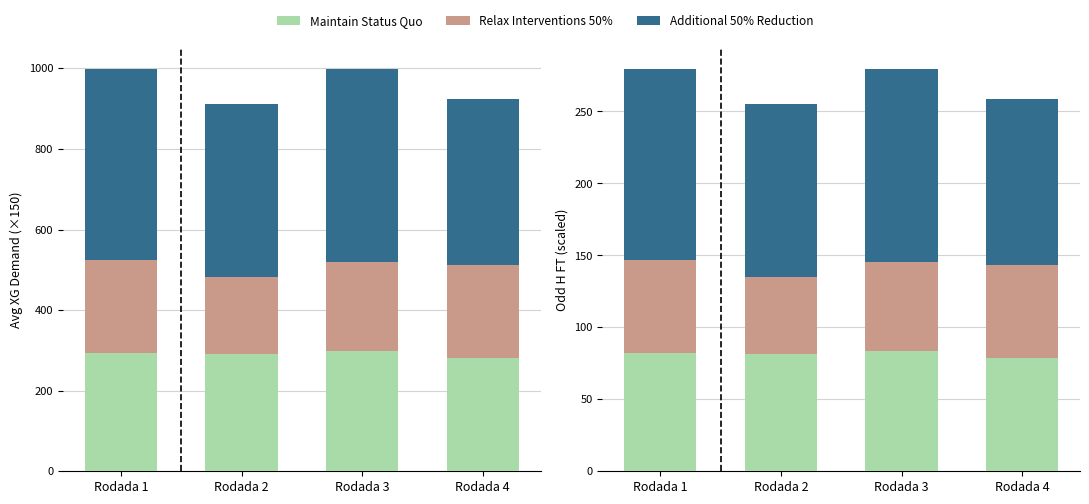

What are all the series names shown in the legend?

Maintain Status Quo, Relax Interventions 50%, Additional 50% Reduction